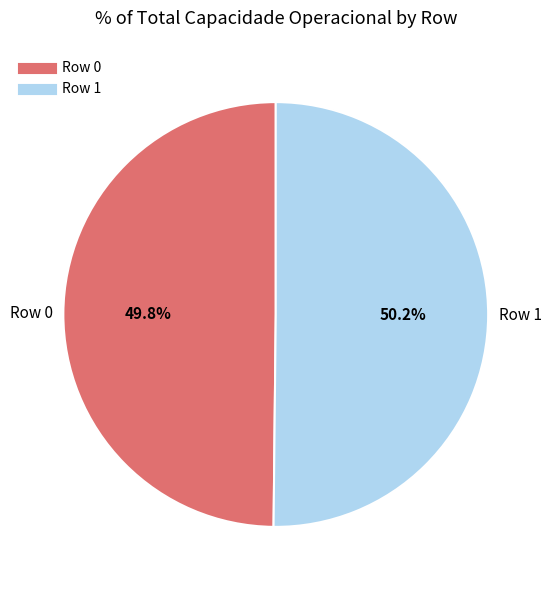

How many segments does this pie chart have?

2